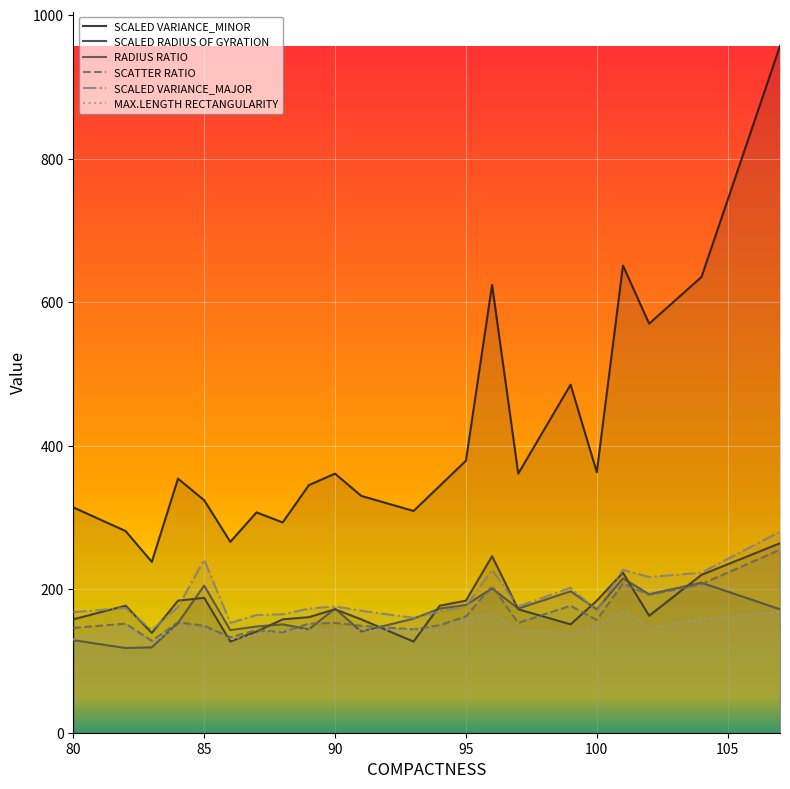

Which series has the largest total across all categories?

SCALED VARIANCE_MINOR